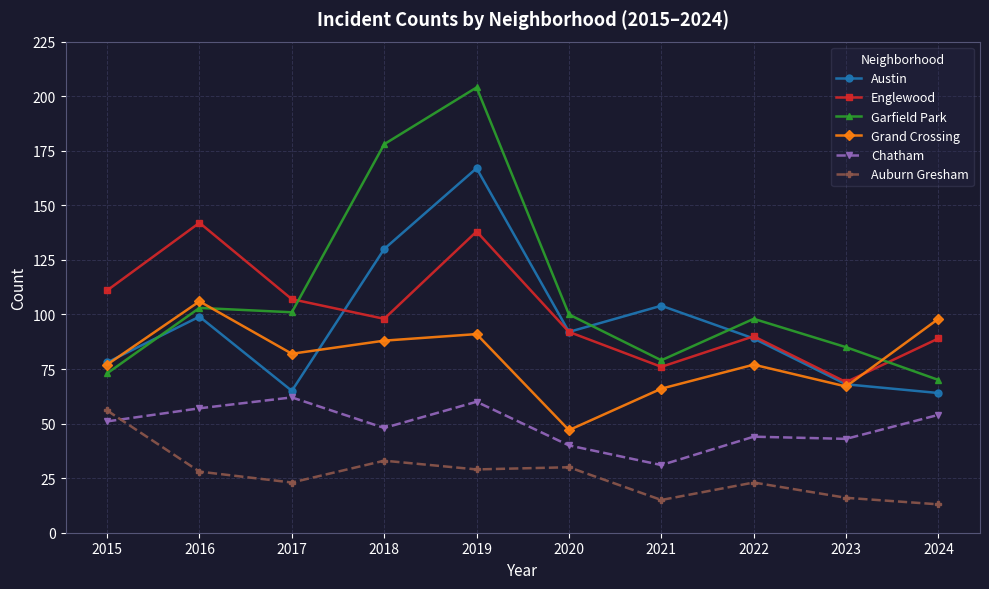

Is this an area chart (filled region under the line)?

No